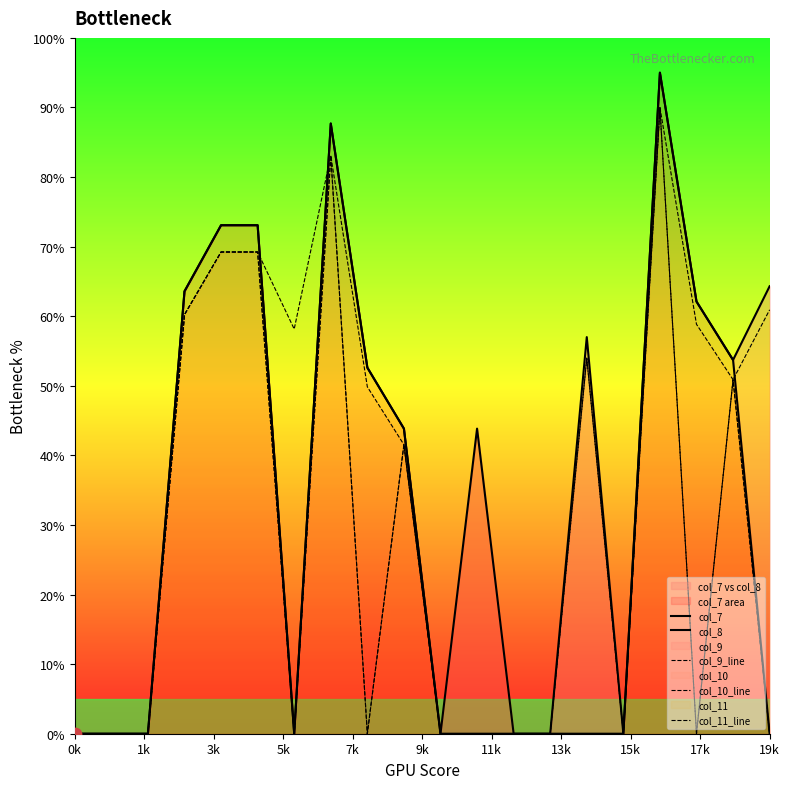

At which category is the sum across all series the highest?

16